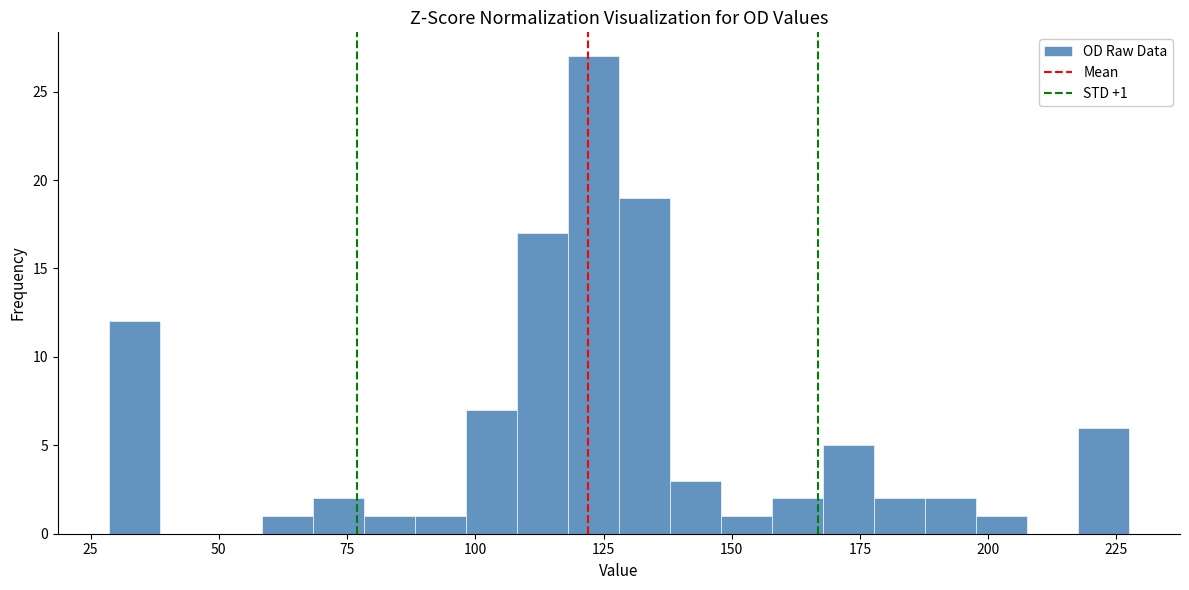

Read against the x-axis, roughly where is the centre of the tallest bar?

125